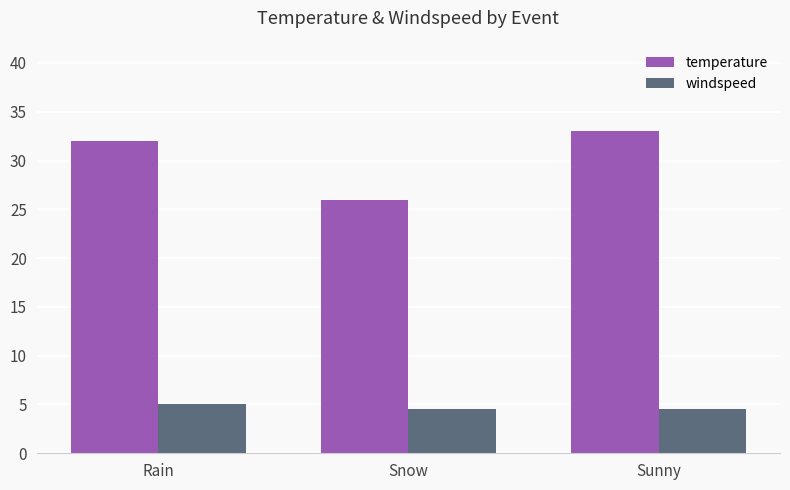

List the series in order of their peak value, highest first.

temperature, windspeed